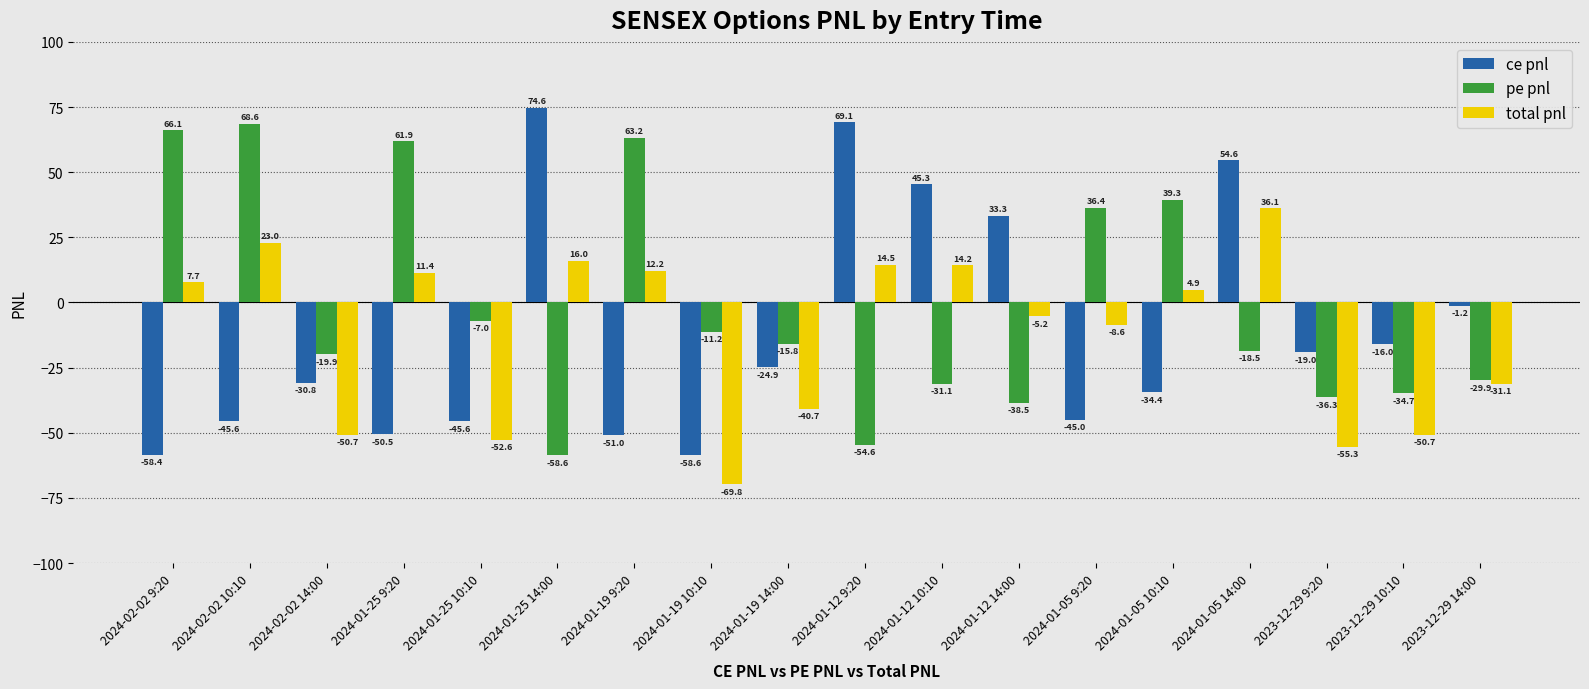

At which category is the sum across all series the highest?

2024-01-05 14:00